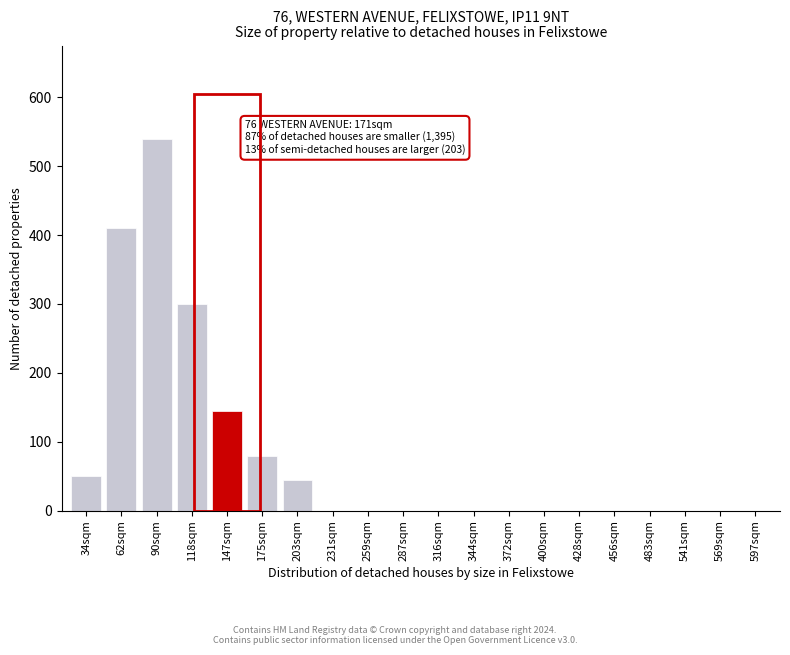

Reading right to left, transcribe all the data shown in this chart.

597sqm=0	569sqm=0	541sqm=0	483sqm=0	456sqm=0	428sqm=0	400sqm=0	372sqm=0	344sqm=0	316sqm=0	287sqm=0	259sqm=0	231sqm=0	203sqm=45	175sqm=80	147sqm=145	118sqm=300	90sqm=540	62sqm=410	34sqm=50